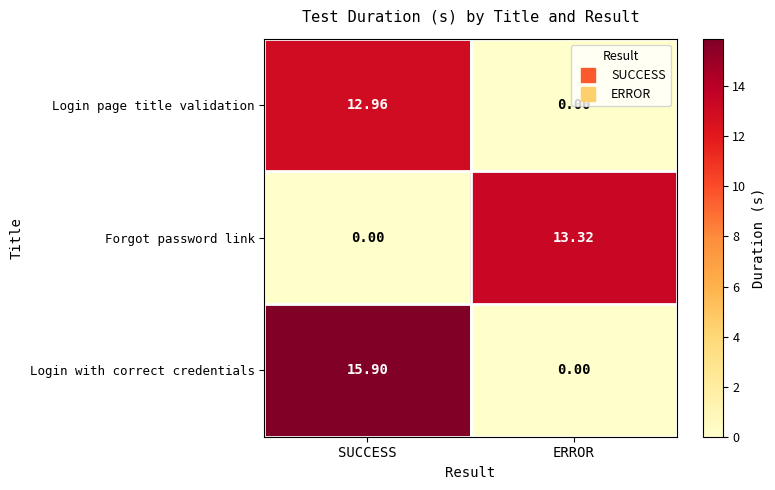

Rank the categories by Login page title validation value from lowest to highest.

ERROR, SUCCESS